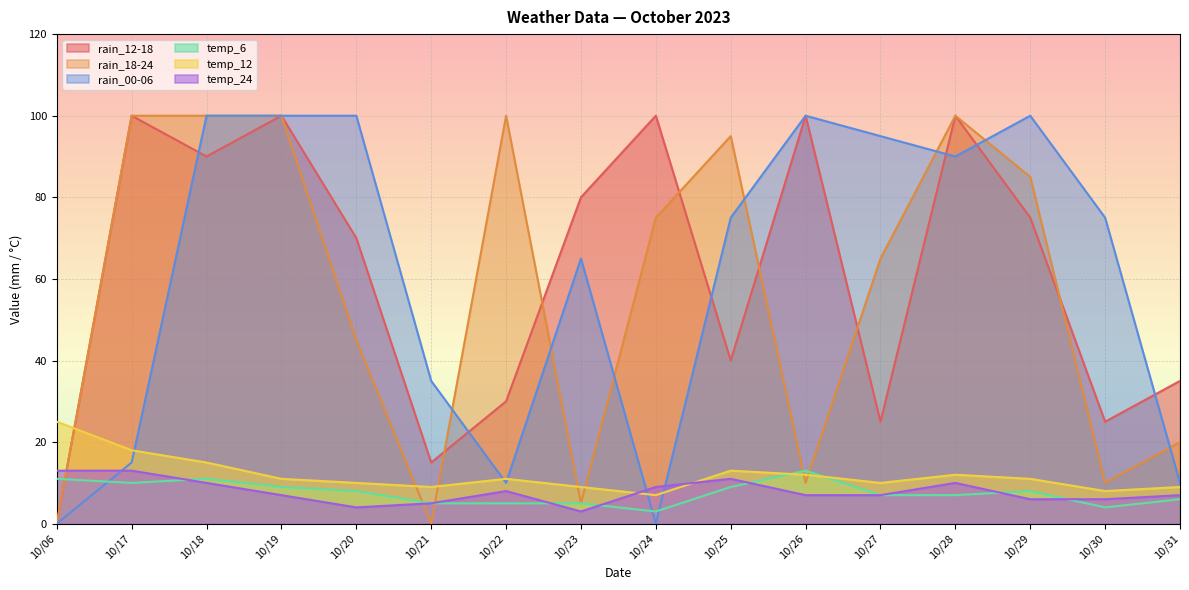

Does the chart display data point markers on the line(s)?

No